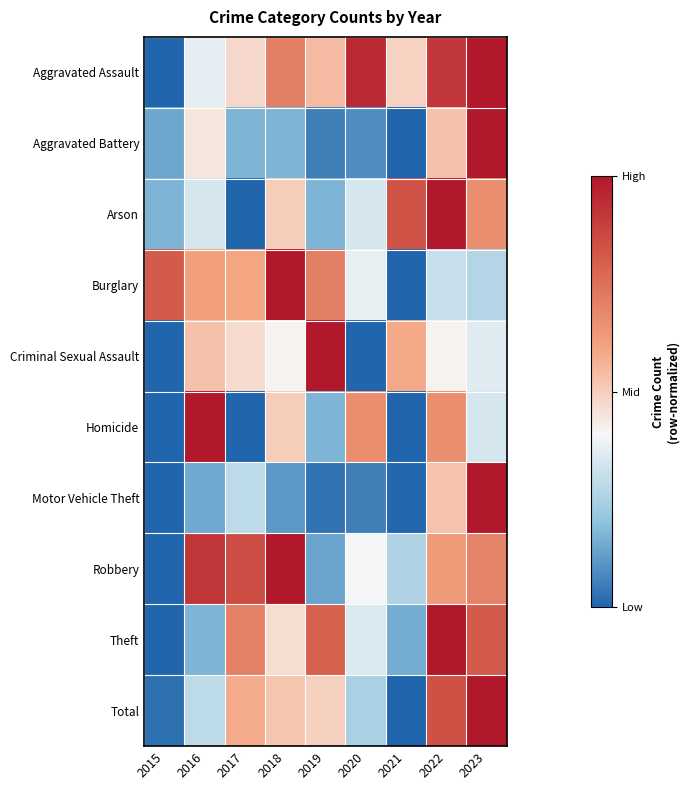

At how many categories does at least one series exceed 0?

9